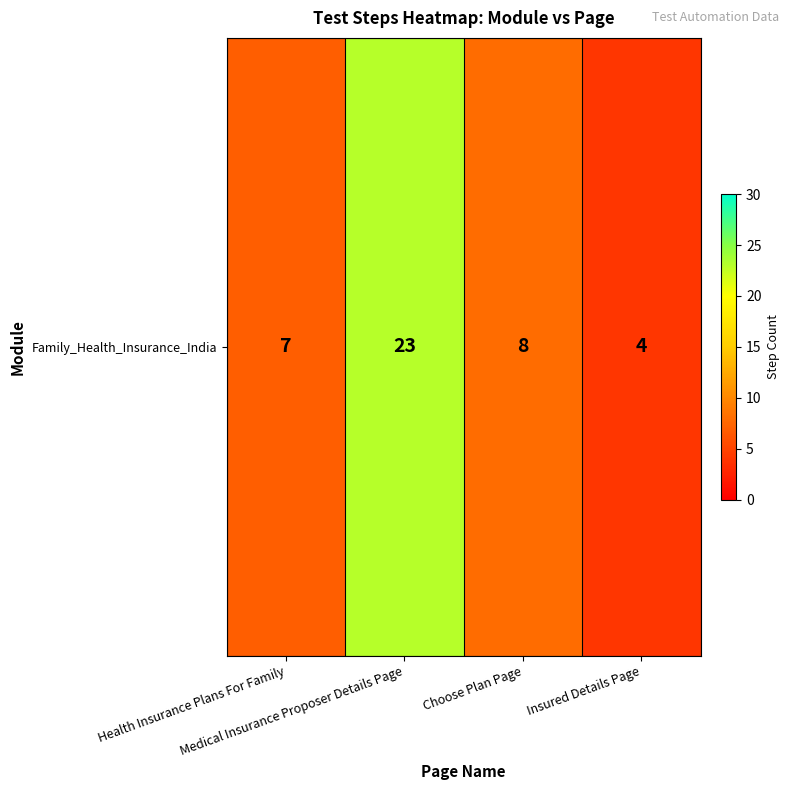

The chart shows a value of 10 at Health Insurance Plans For Family. True or false?

False